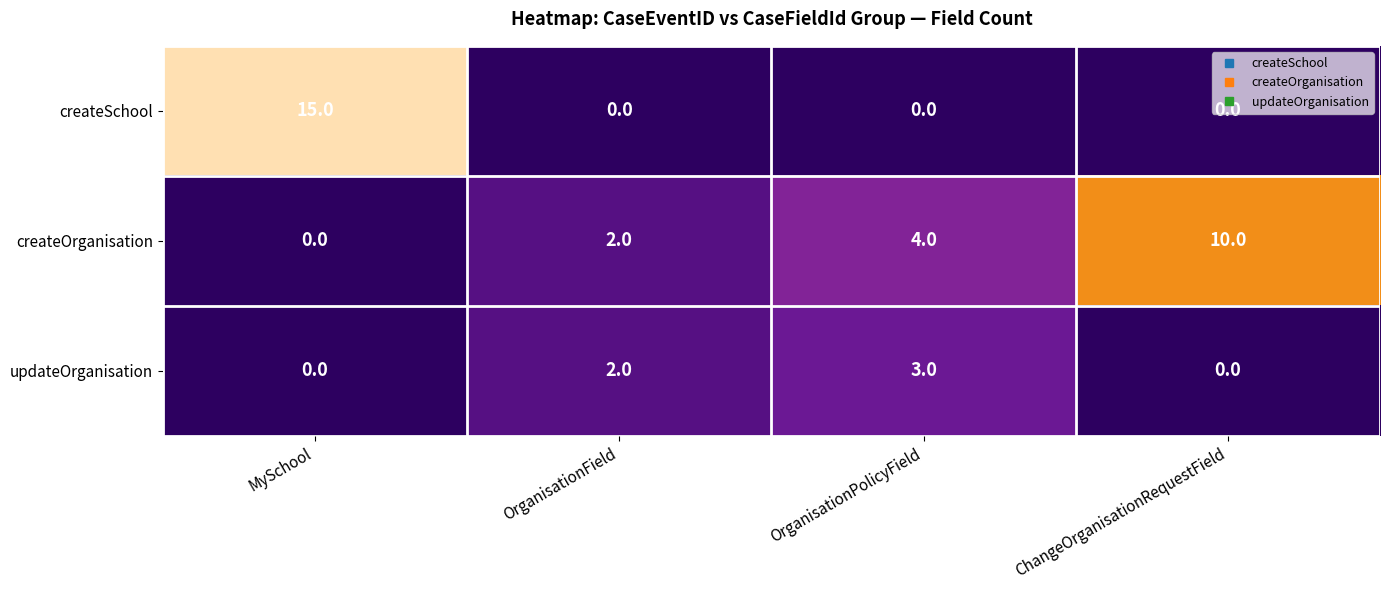

Count the number of data series in this chart.

3